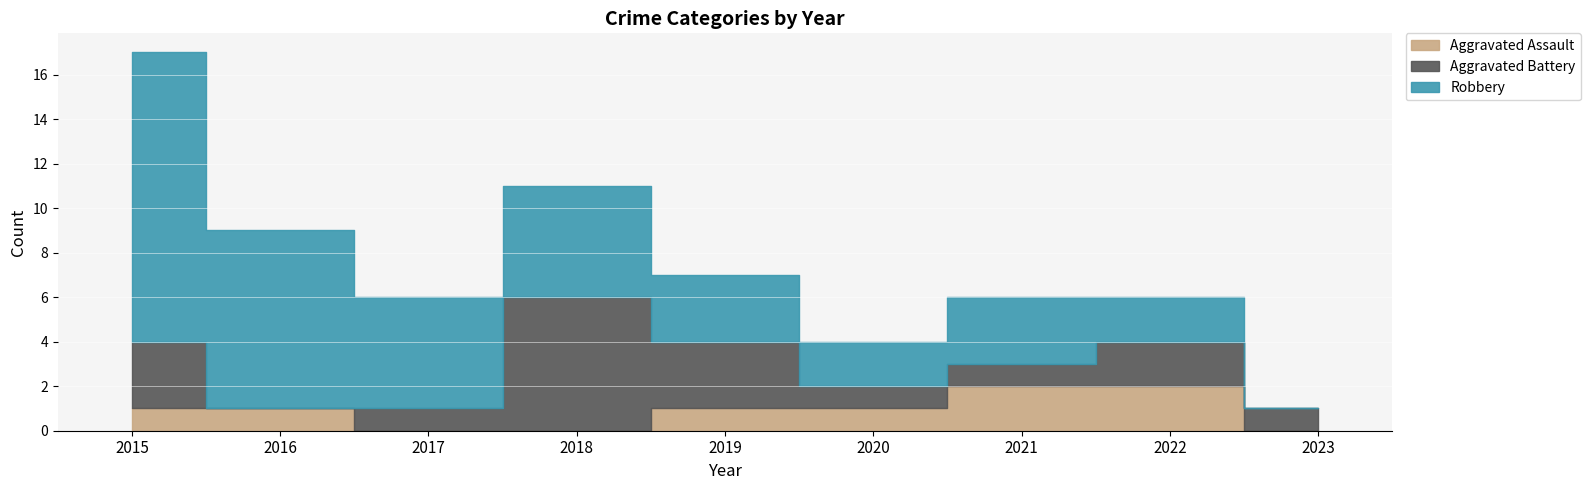

What are all the series names shown in the legend?

Aggravated Assault, Aggravated Battery, Robbery